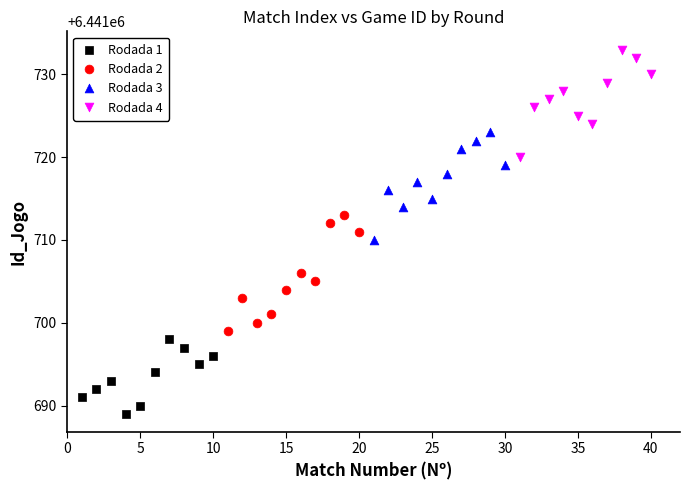

Which series contains the lowest Y value?

Rodada 1